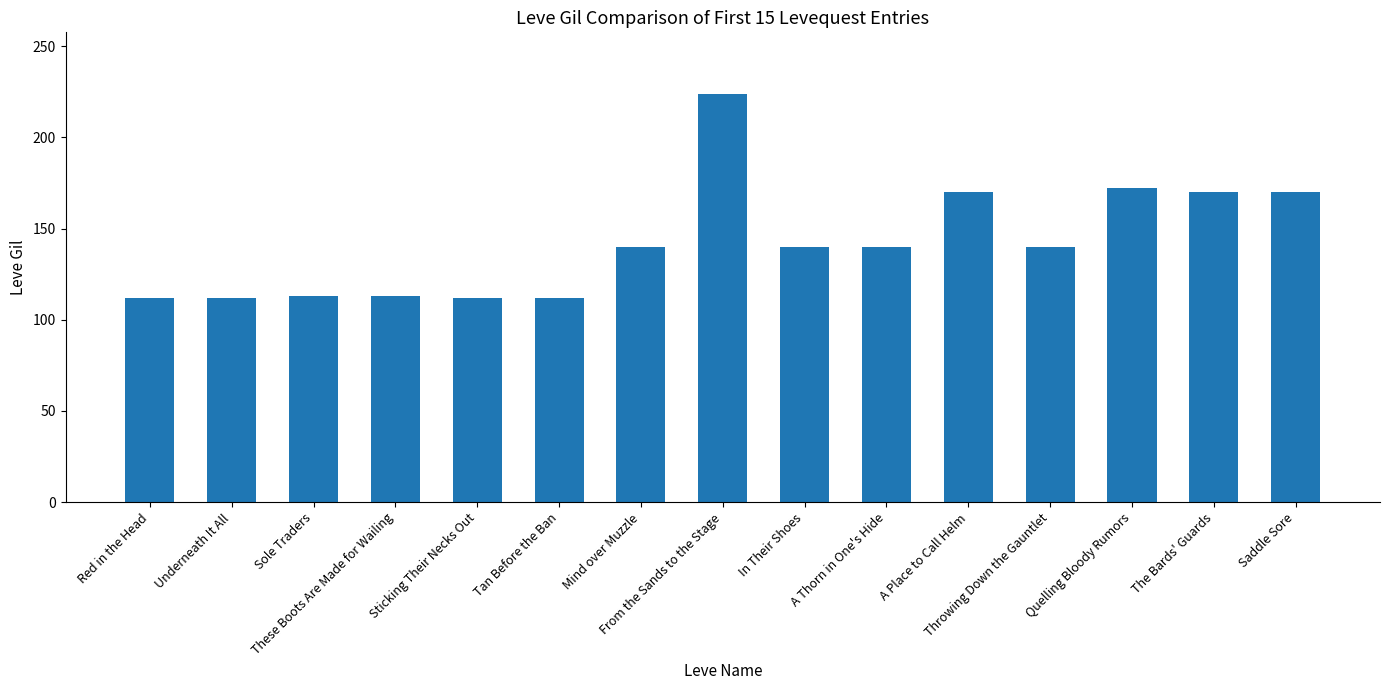

What is the value of the 7th bar from the left?

140